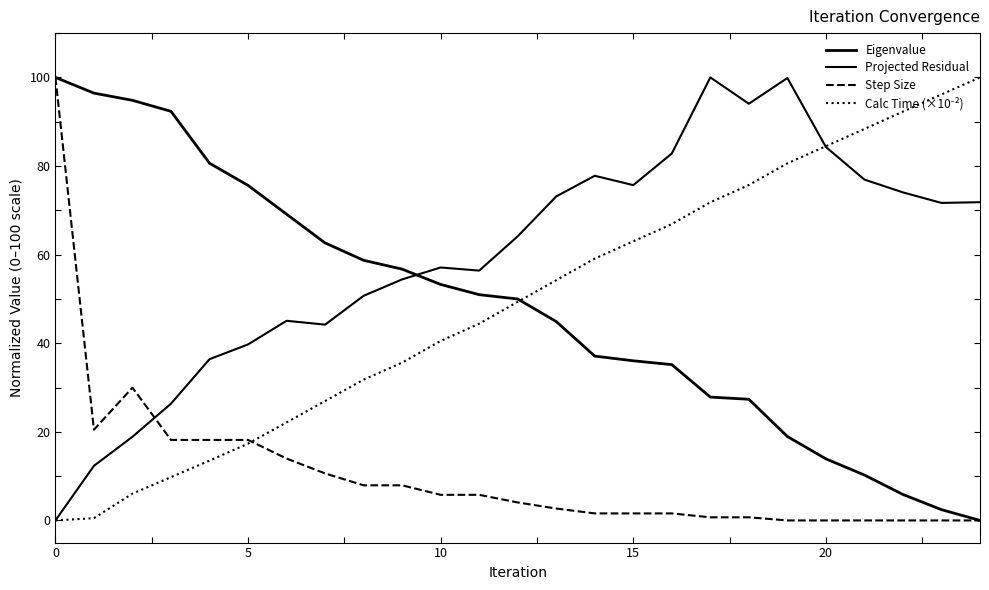

What is the label of the 19th point from the right?

6